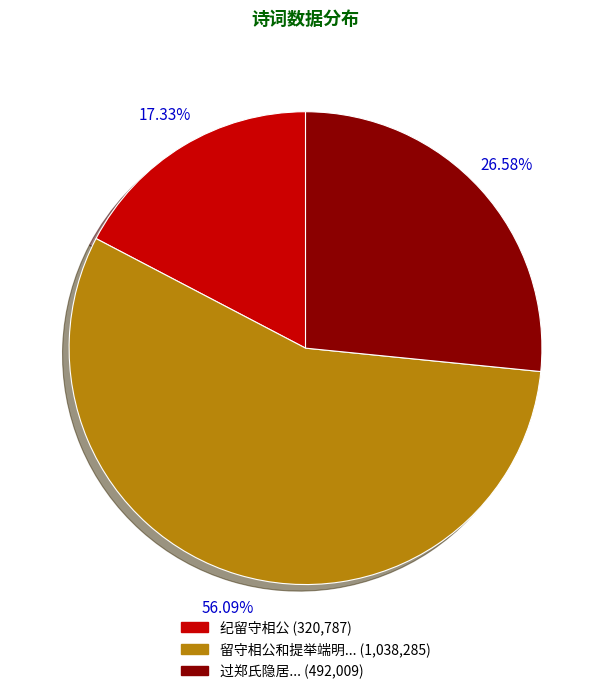

Is there any slice that represents more than half of the pie?

Yes